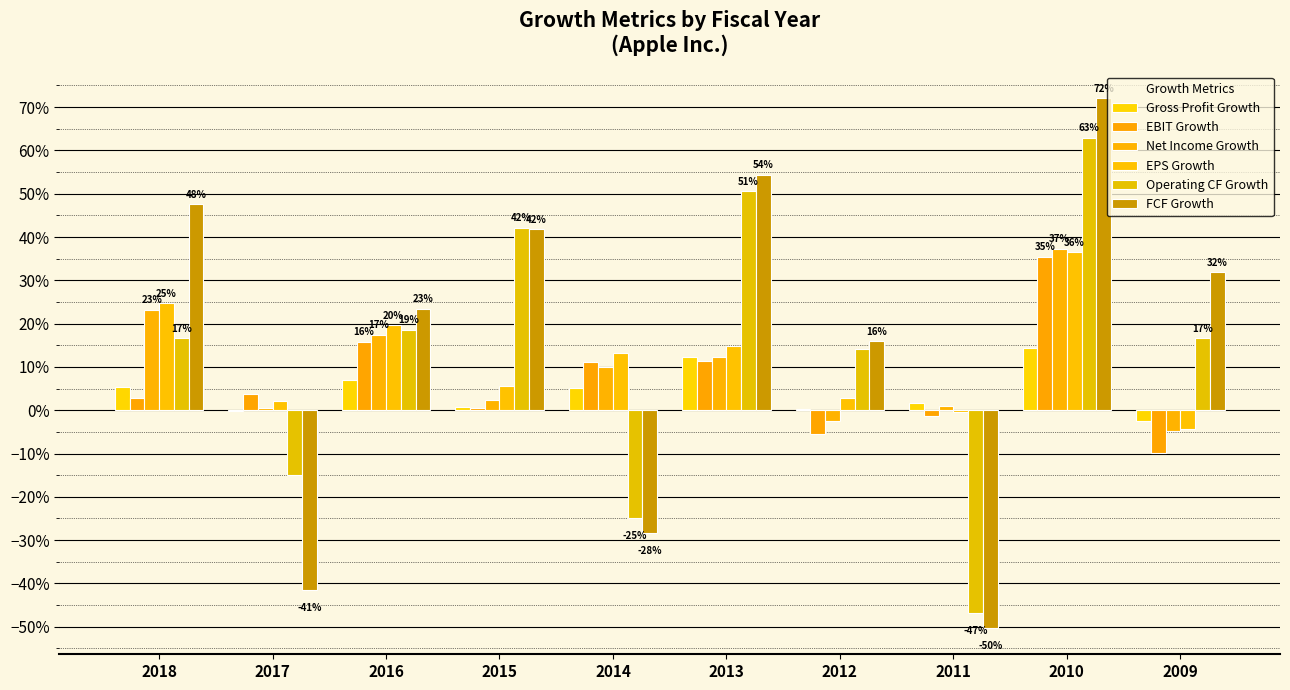

At which label does EBIT Growth first exceed 0?

2018